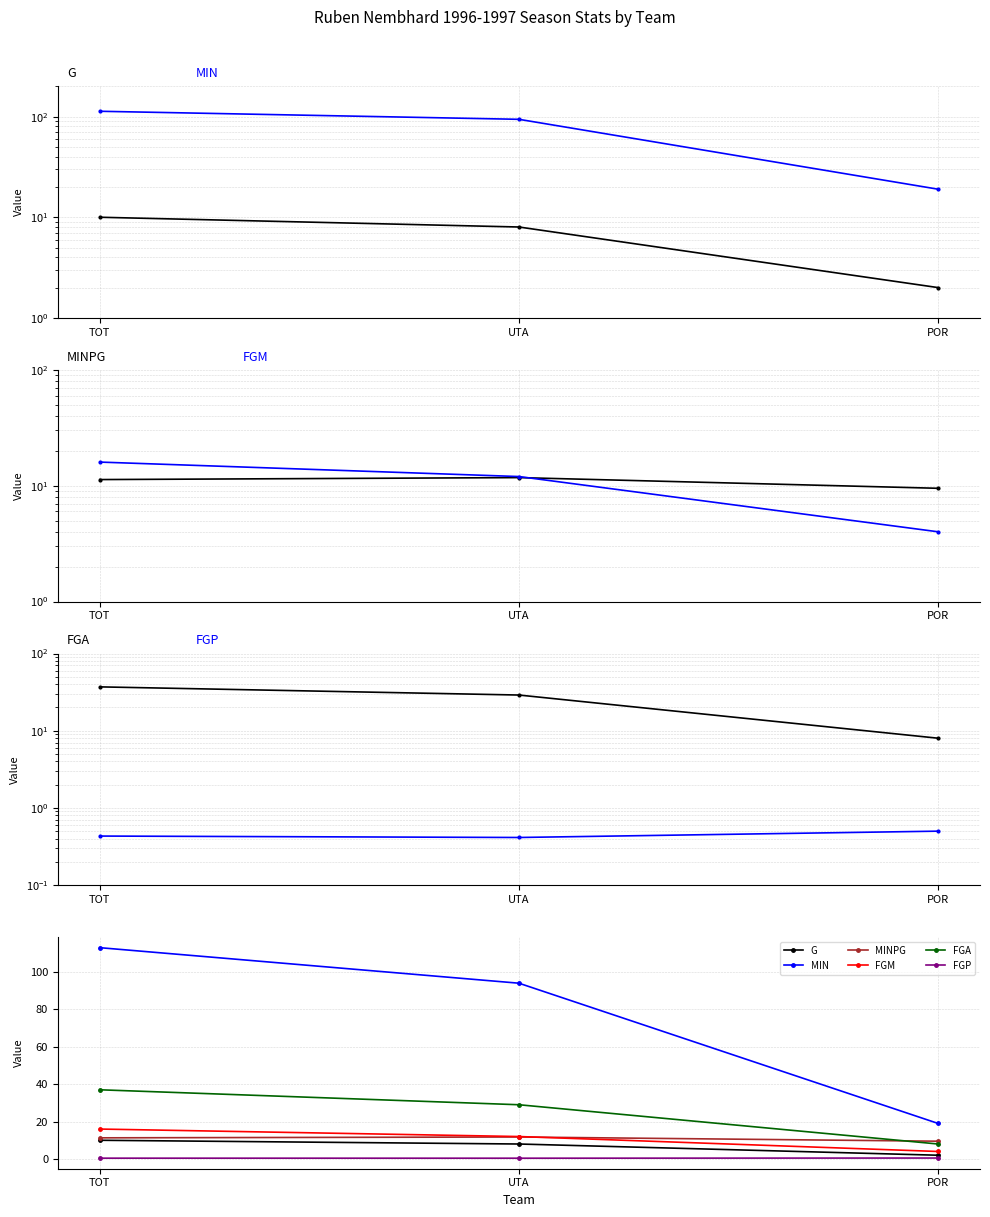

What is the difference between the maximum and minimum values in the MINPG series?

2.2